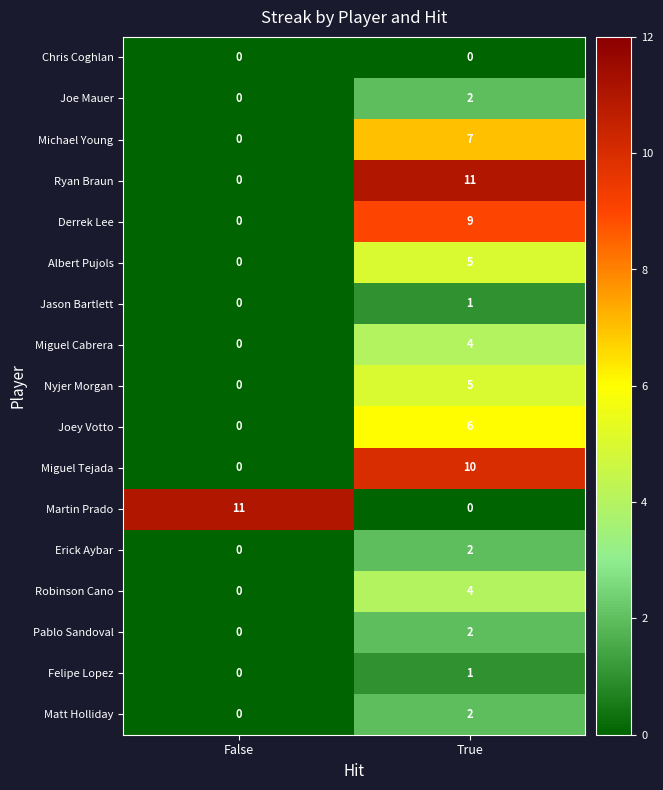

Rank the categories by Miguel Tejada value from highest to lowest.

True, False